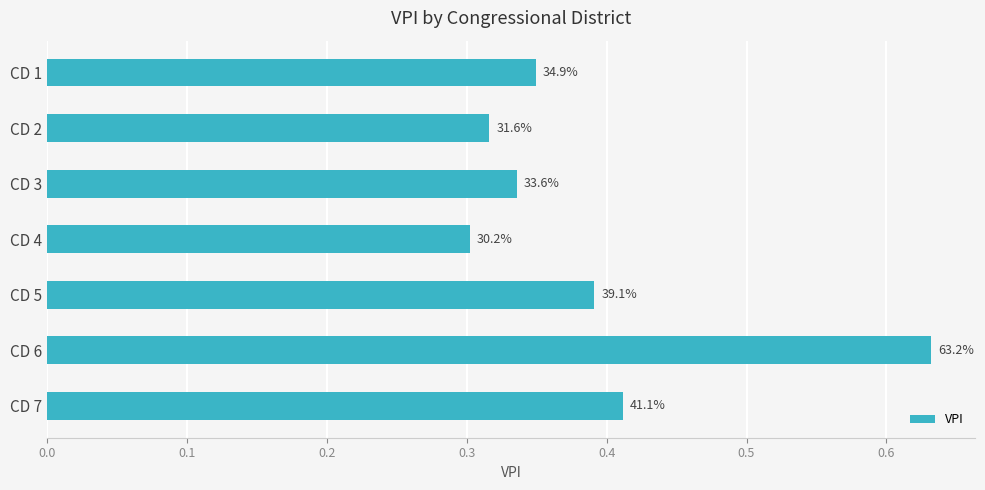

How many bars are there in total?

7